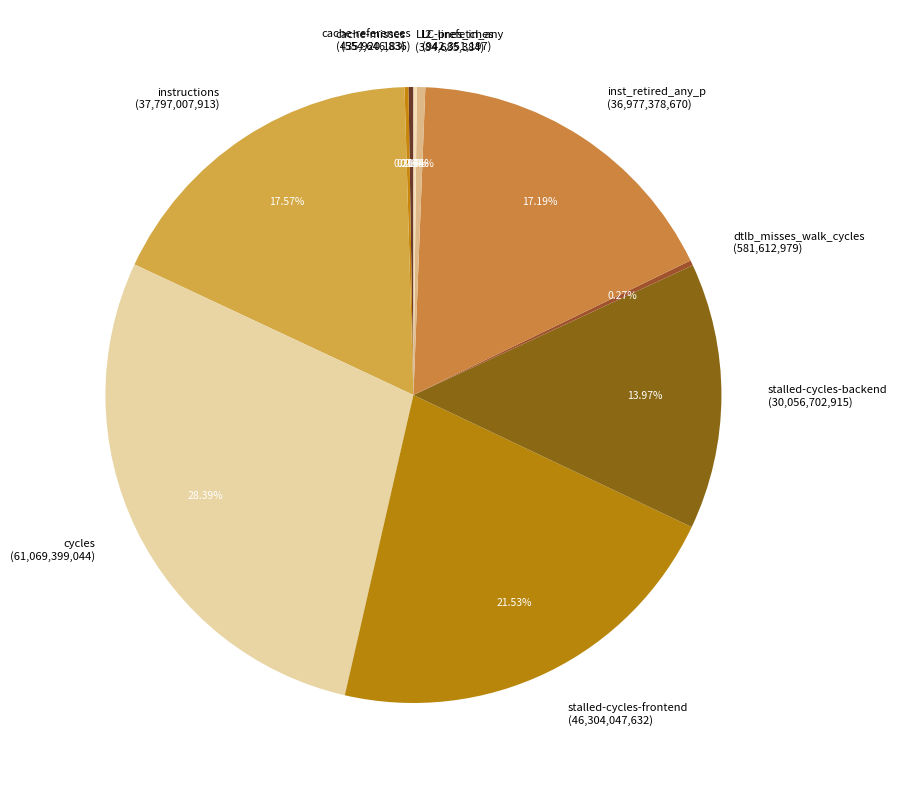

Does any single category account for the majority?

No